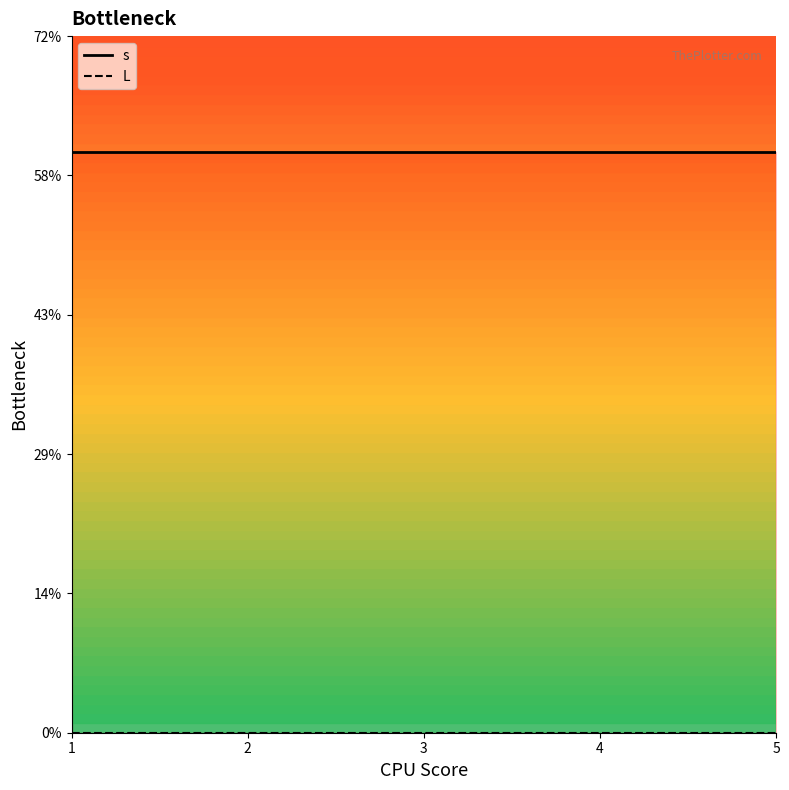

Is it true that s_line equals 2 at 2?

False